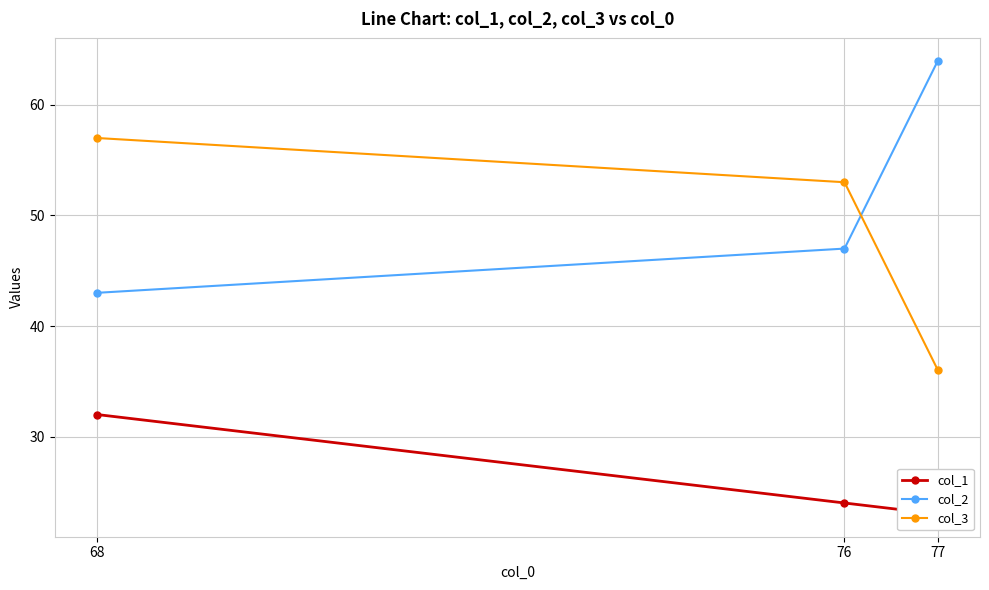

At which label does col_2 reach its minimum?

68